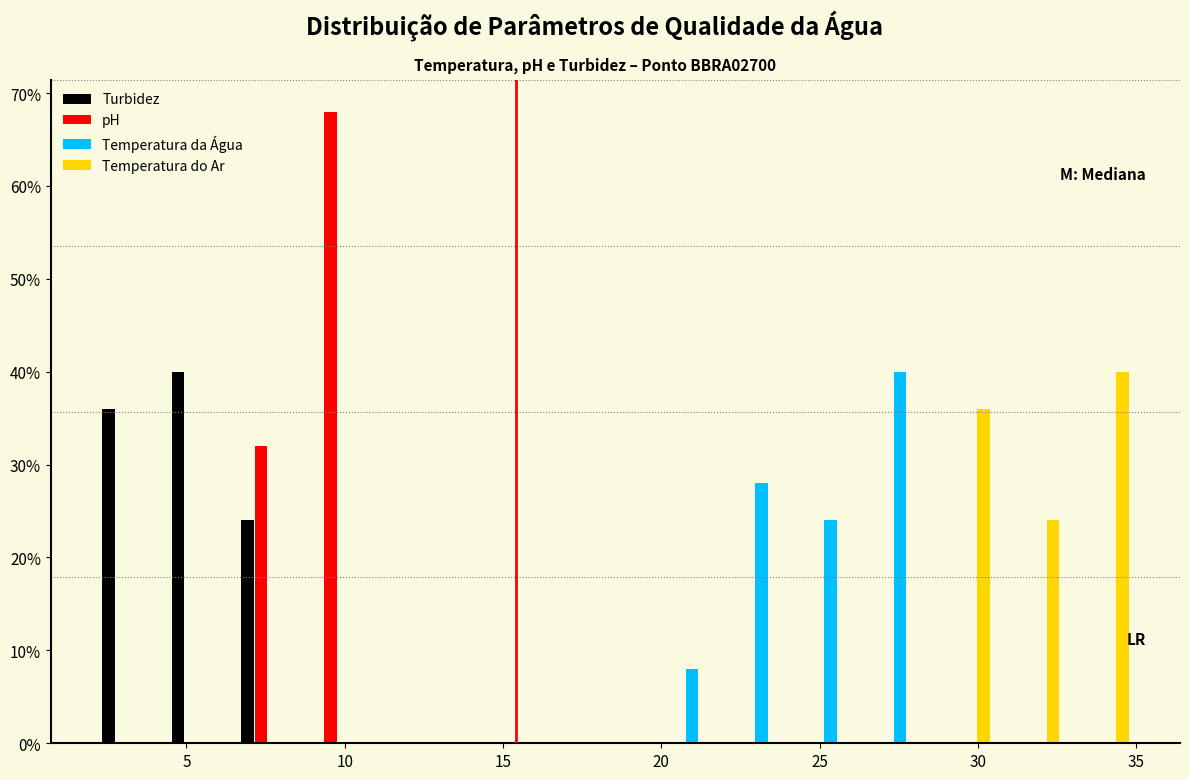

What is the height of the Temperatura da Água bar covering 19.5 to 22.0 on the x-axis? Neither the bar edges nor the heights are printed on the chart, so give them approximately, as read against the axes.

8